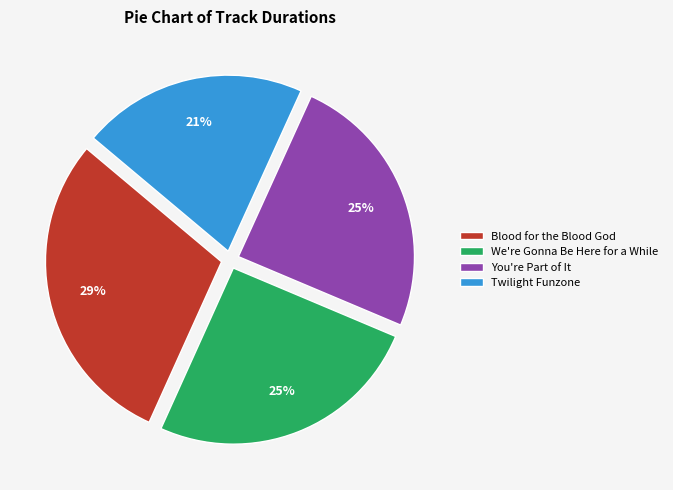

To the nearest percent, what is the average slice percentage?

25%